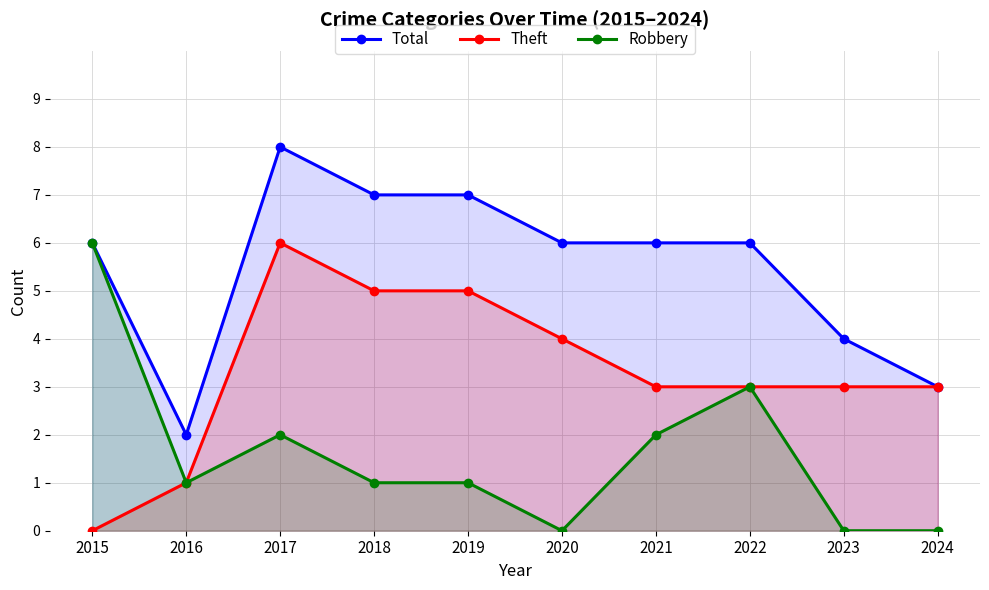

Count the number of data series in this chart.

3